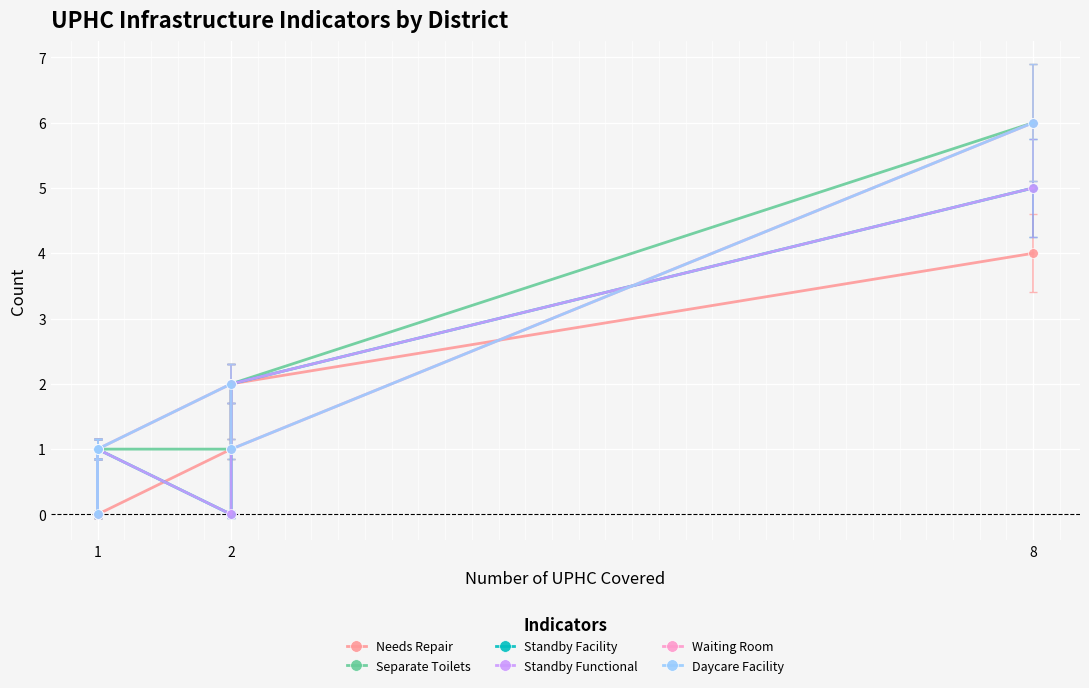

What is the difference between the maximum and minimum values in the Standby Facility series?

5